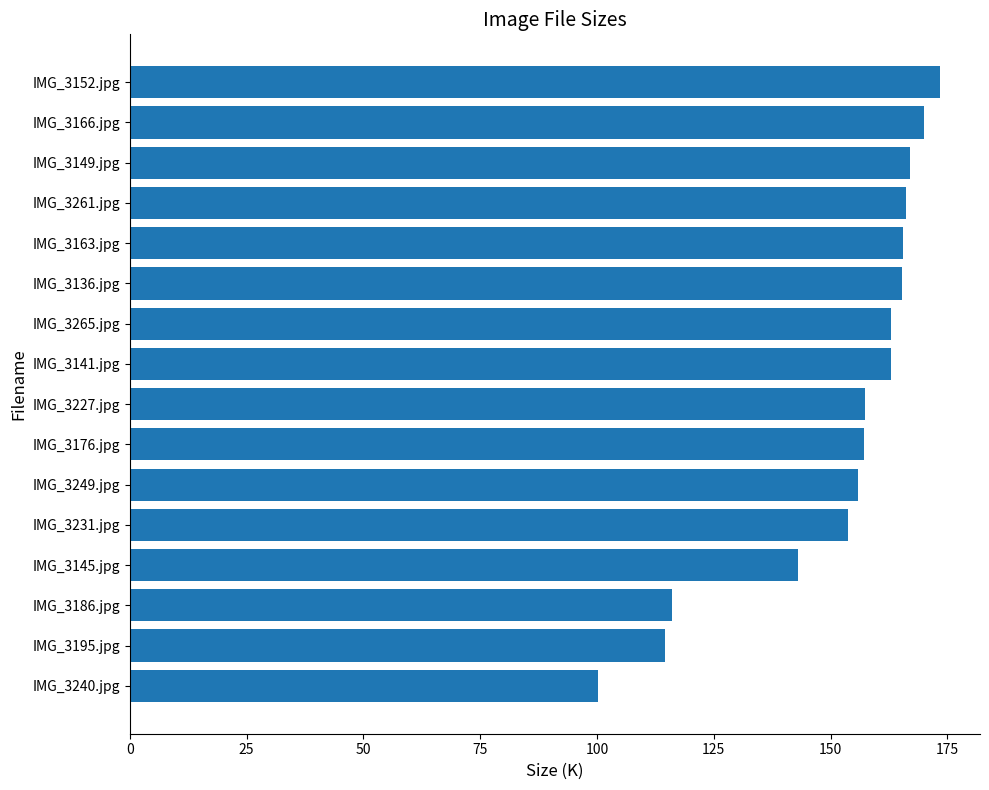

Does the chart contain any negative values?

No